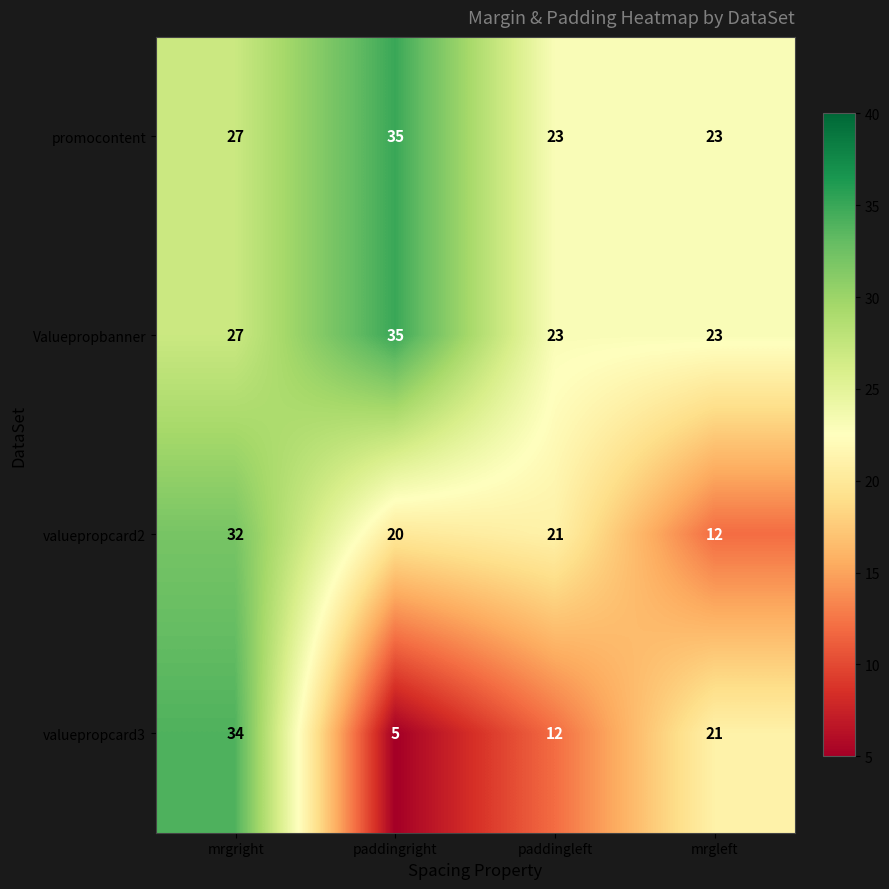

What is the total value across all series at paddingleft?

79